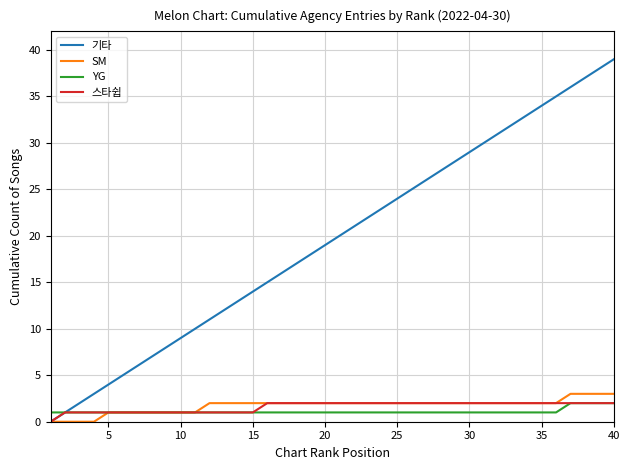

Which series has the largest range (max minus min)?

기타